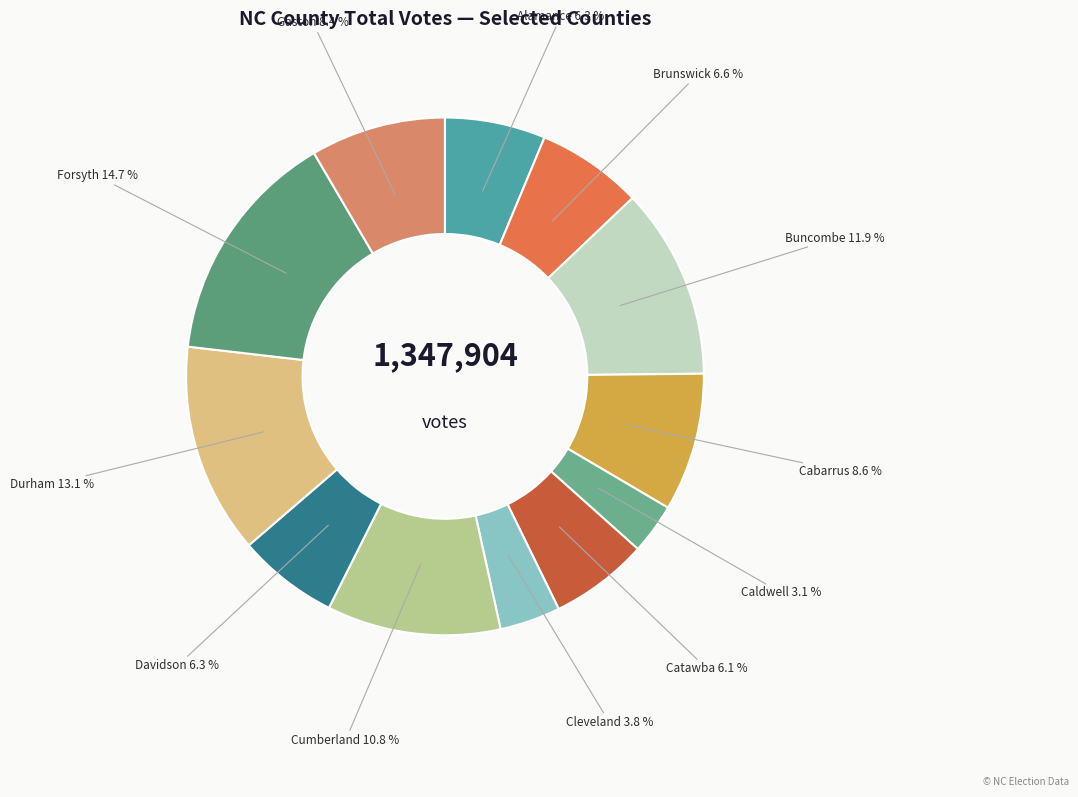

Which category has the biggest portion of the pie?

Forsyth